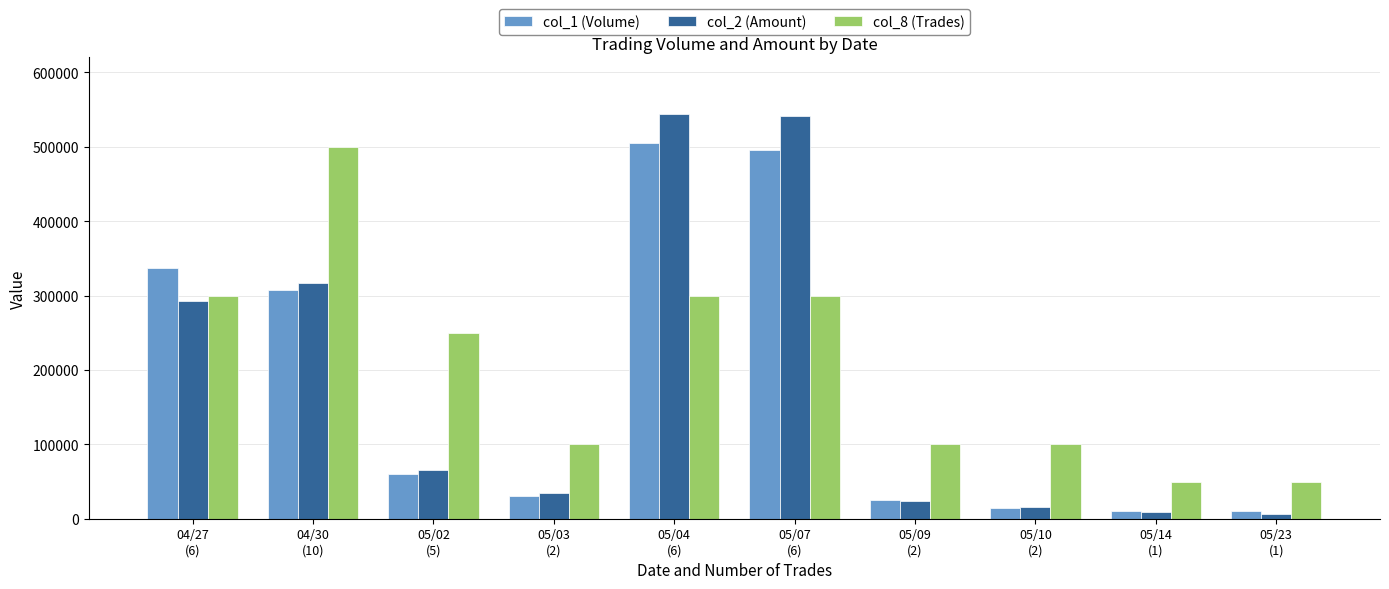

What position from the right is 04/30
(10)?

9